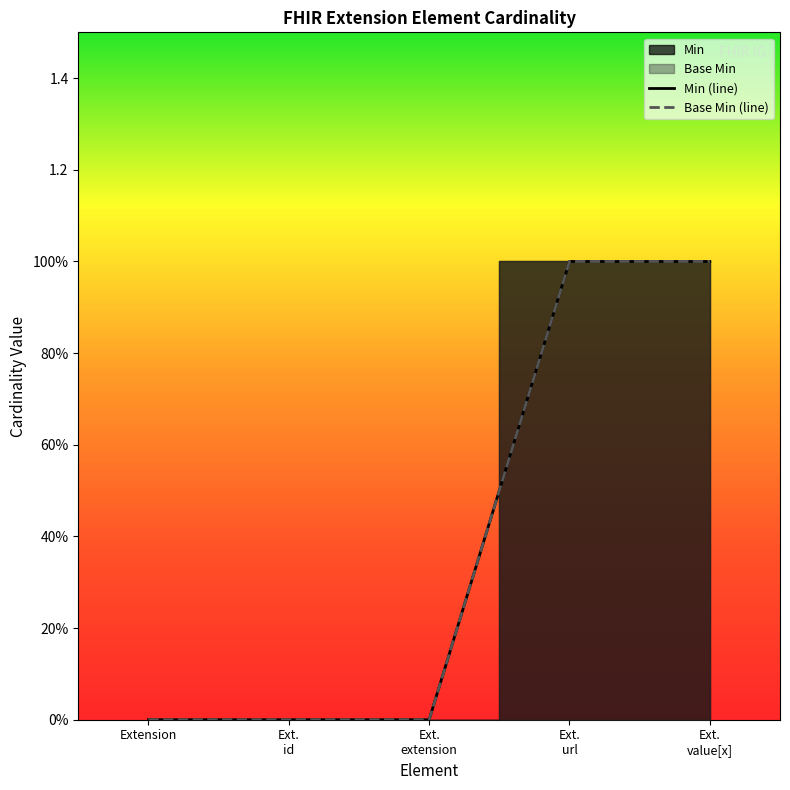

What is the label of the 1st point from the right?

Ext.
value[x]